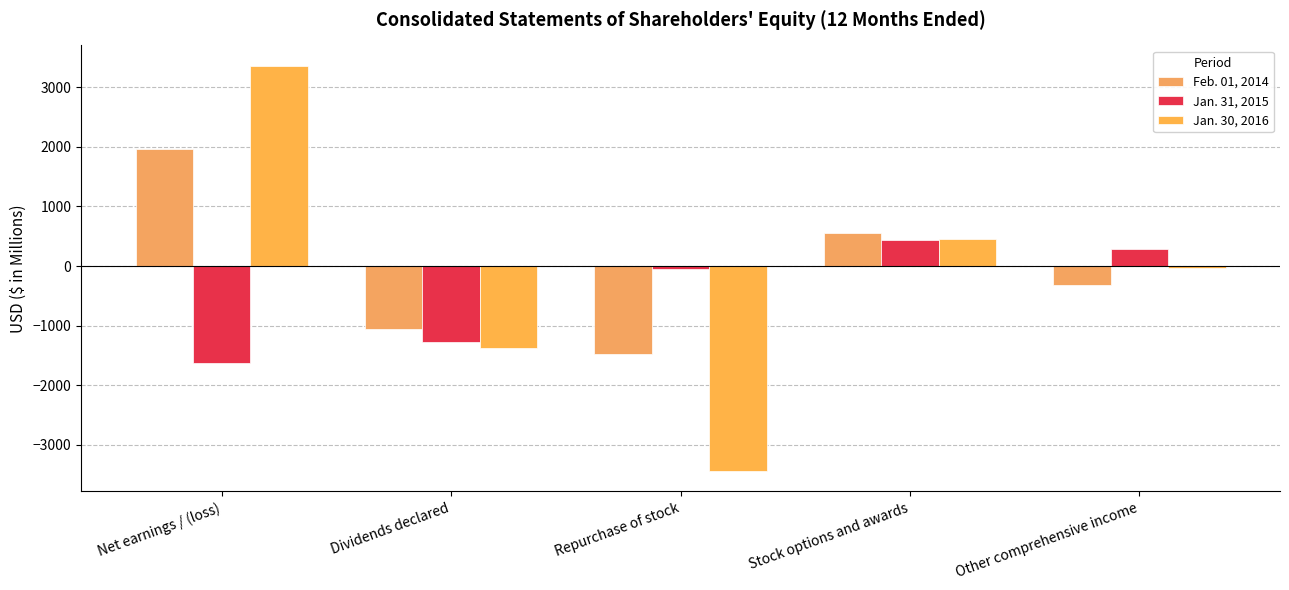

At how many categories does at least one series exceed 3107?

1